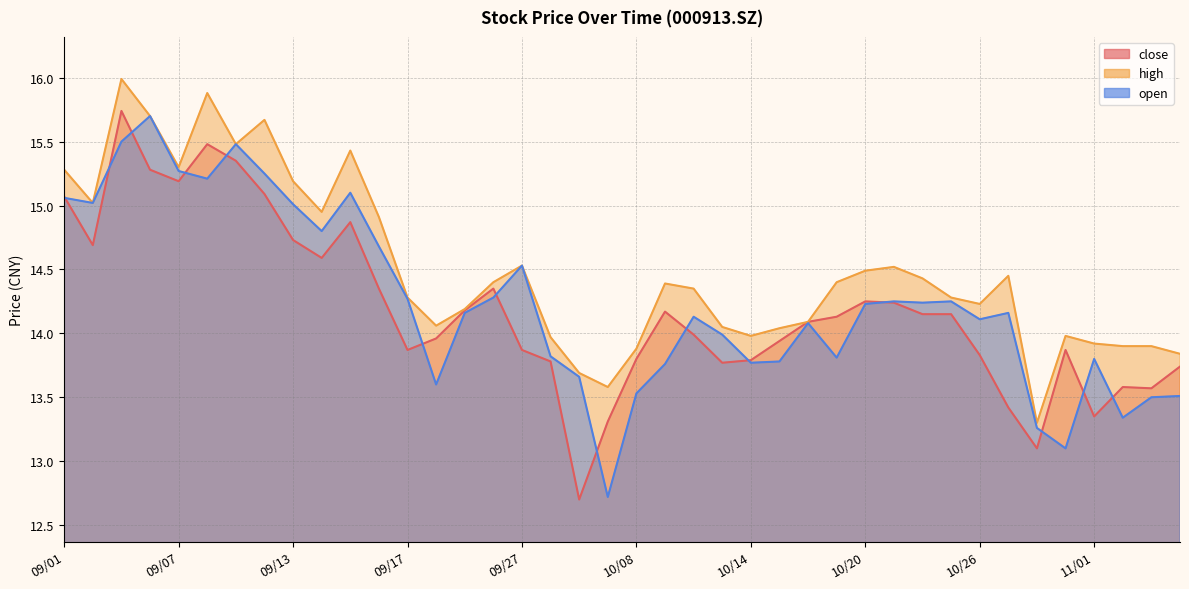

How many series are shown in this chart?

3